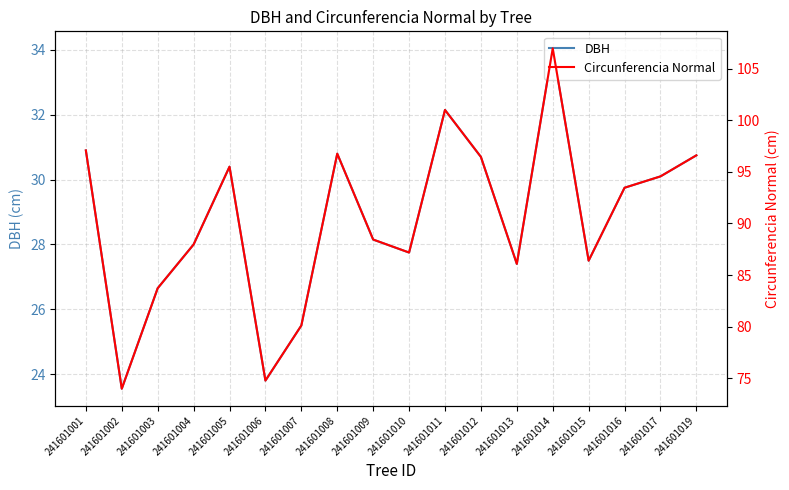

Which series has the largest range (max minus min)?

Circunferencia Normal